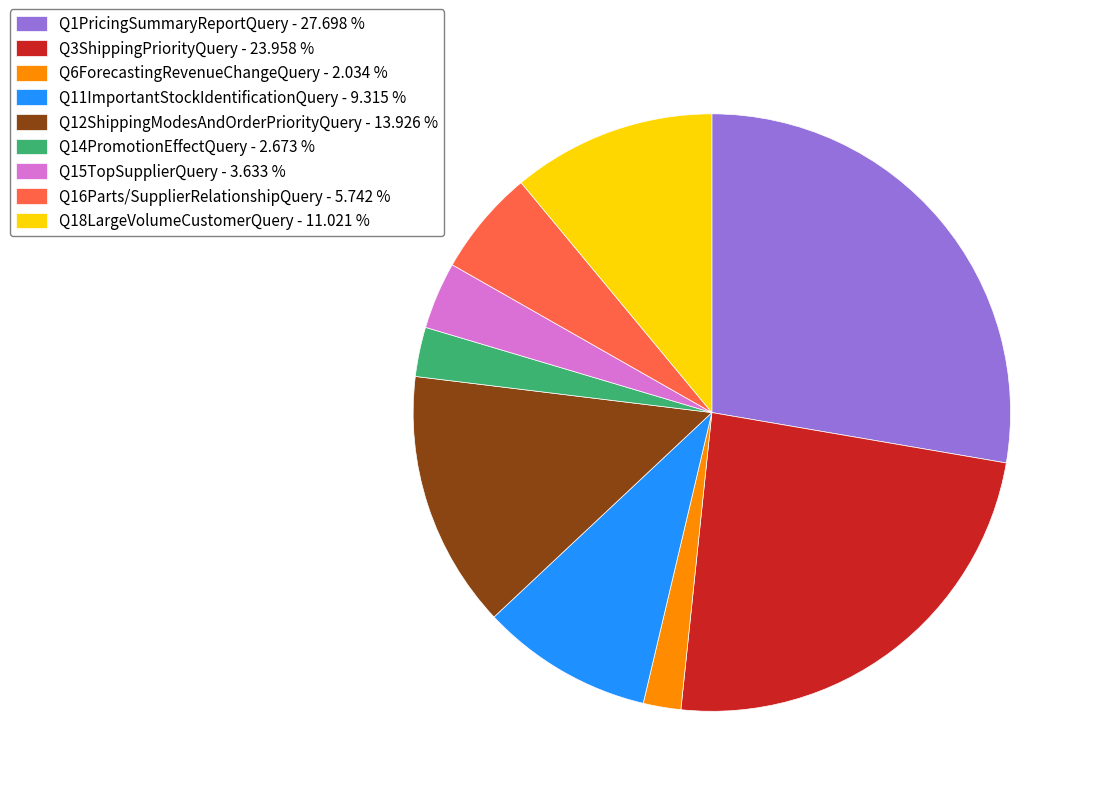

Rank the categories by value from lowest to highest.

Q6ForecastingRevenueChangeQuery, Q14PromotionEffectQuery, Q15TopSupplierQuery, Q16Parts/SupplierRelationshipQuery, Q11ImportantStockIdentificationQuery, Q18LargeVolumeCustomerQuery, Q12ShippingModesAndOrderPriorityQuery, Q3ShippingPriorityQuery, Q1PricingSummaryReportQuery